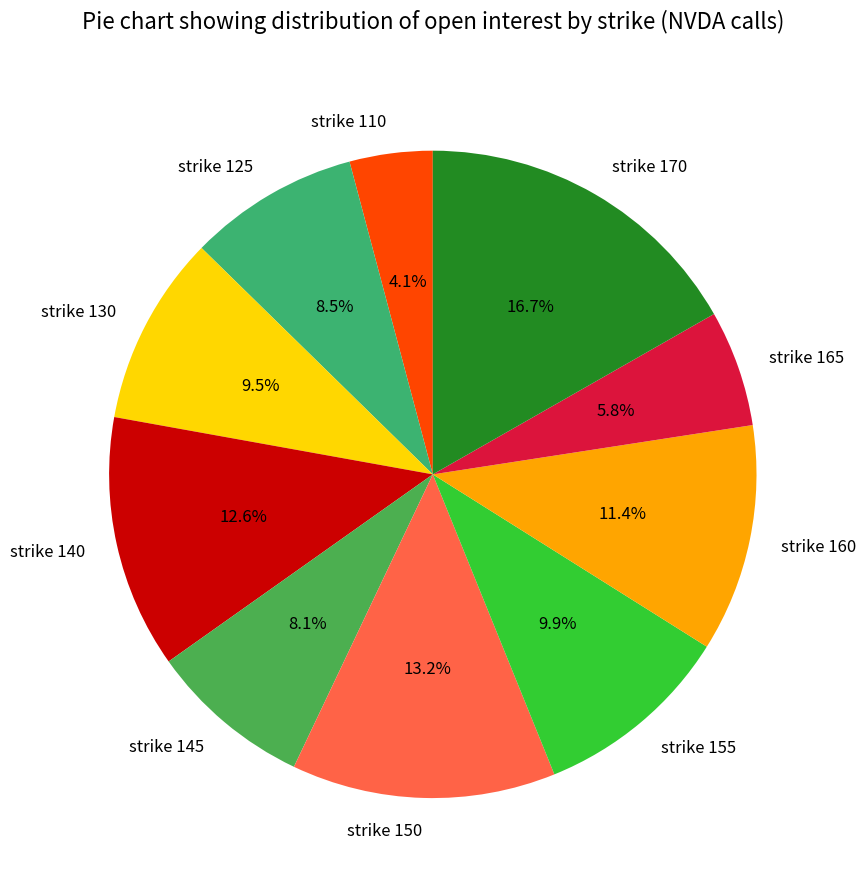

Is the sum of strike 125 and strike 170 greater than half?

No